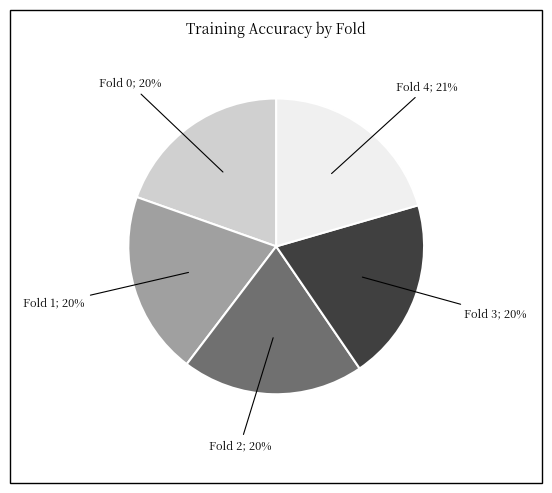

Is there any slice that represents more than half of the pie?

No